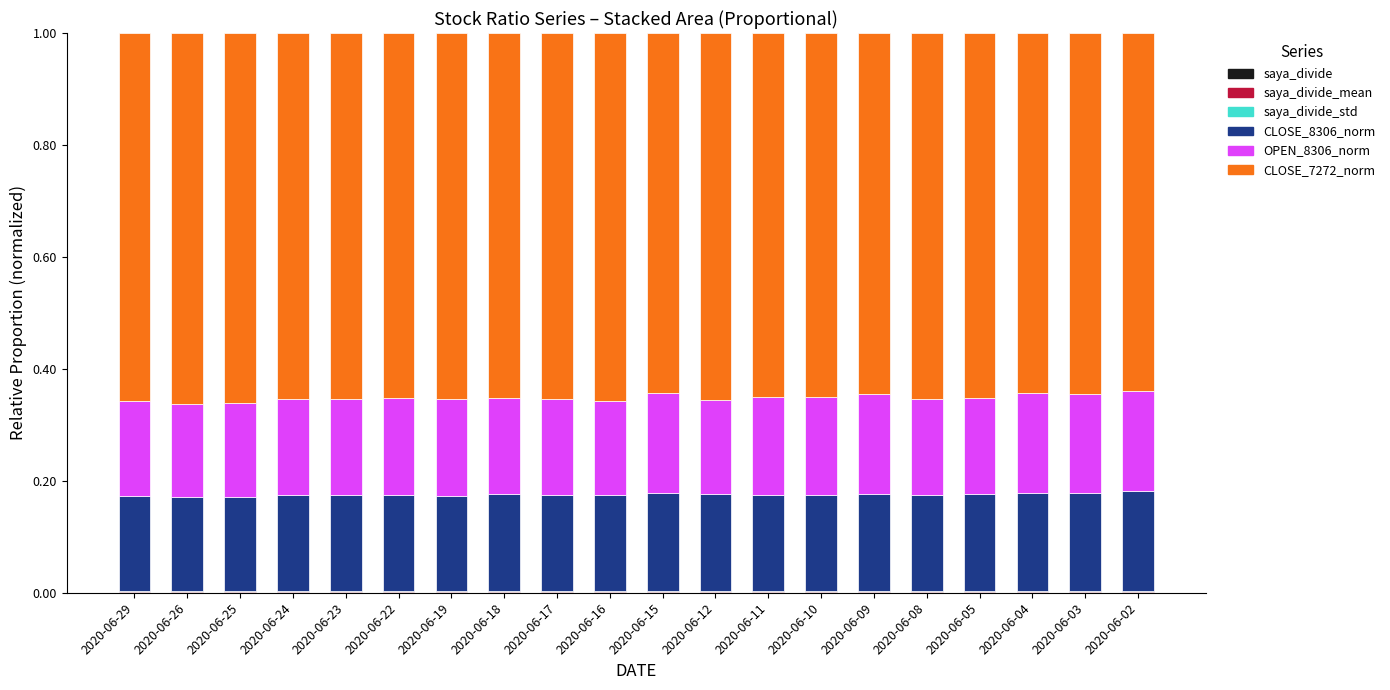

Is it true that saya_divide_std equals 0.0 at 2020-06-22?

False